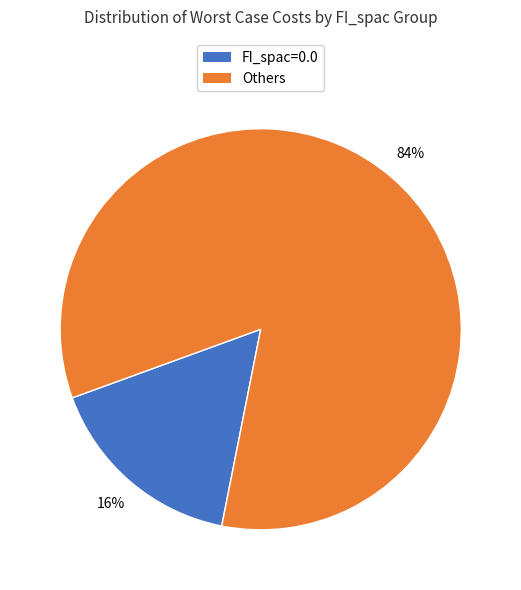

What is the majority slice?

Others